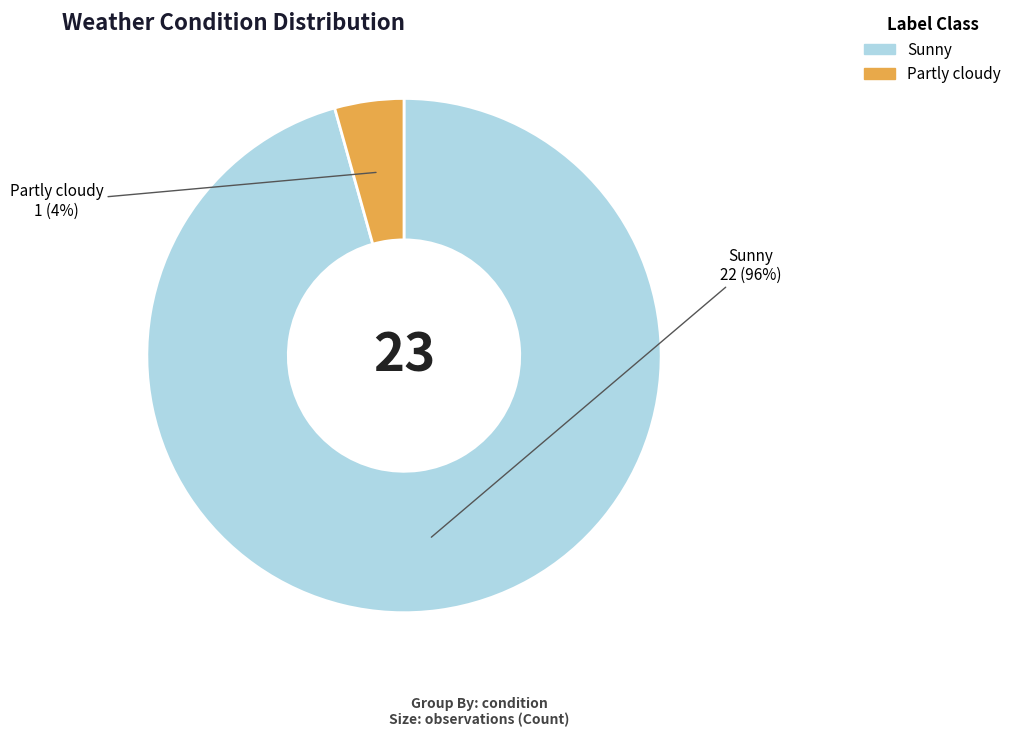

Which has a higher value, Partly cloudy or Sunny?

Sunny